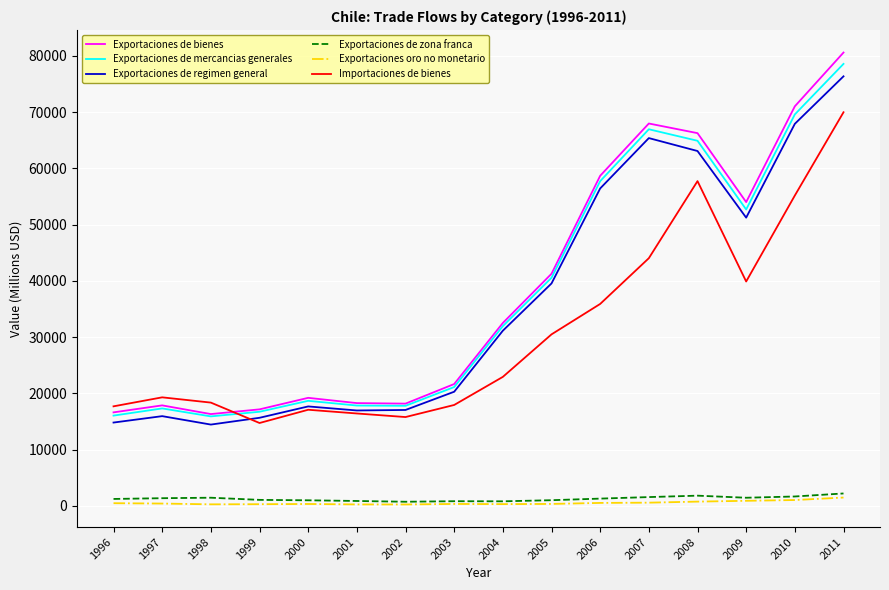

True or false: Exportaciones de zona franca has more than 0 interior local peaks.

True